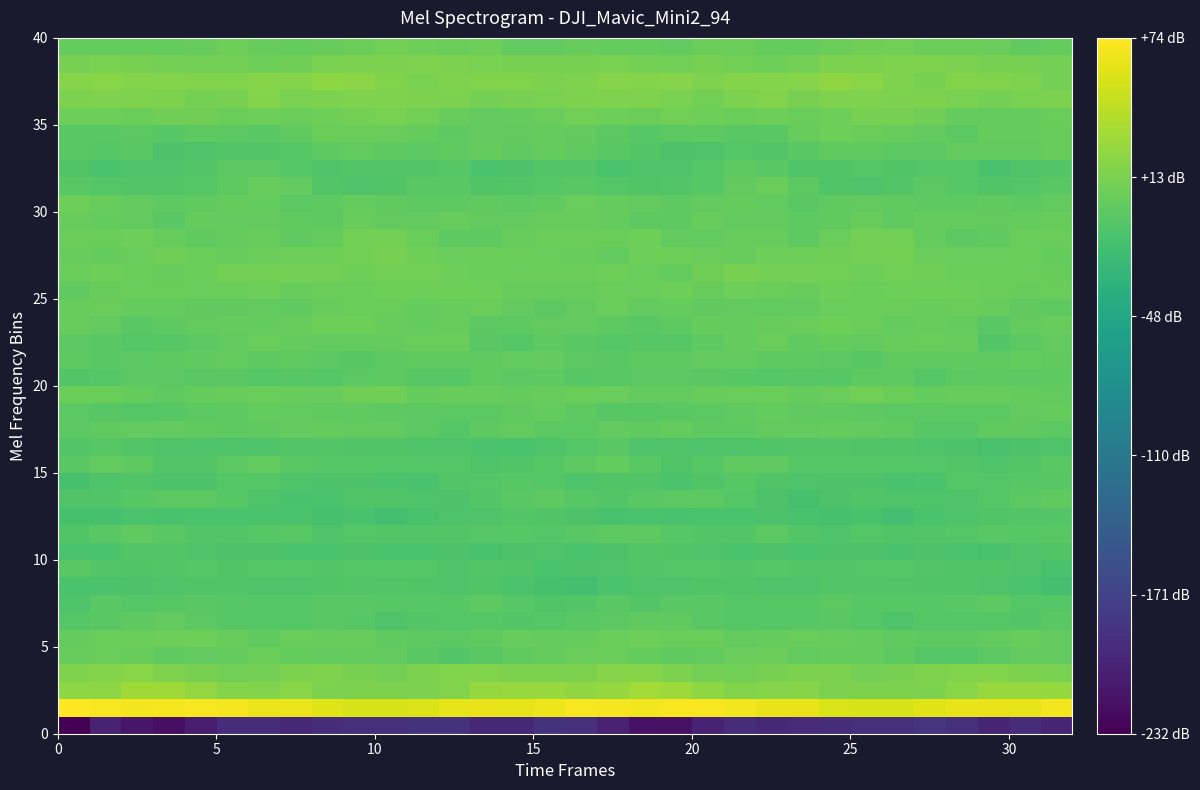

What is the smallest value displayed?

-232.2